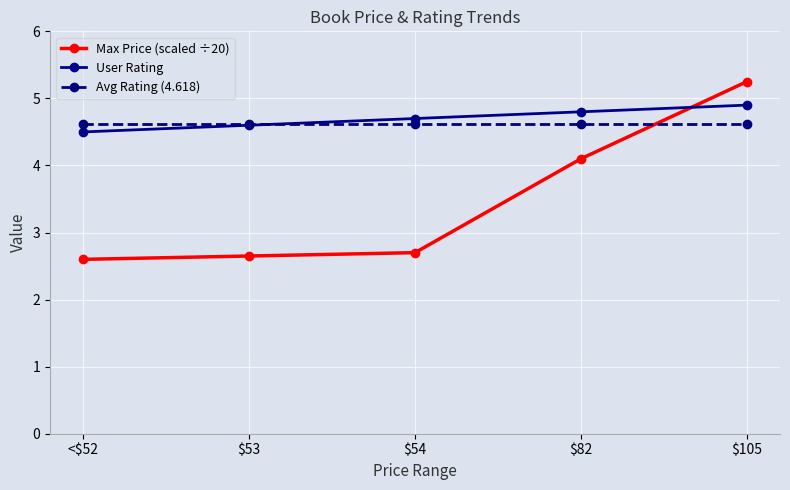

Rank the series at $82 from lowest to highest value.

Max Price (scaled ÷20), Avg Rating (4.618), User Rating